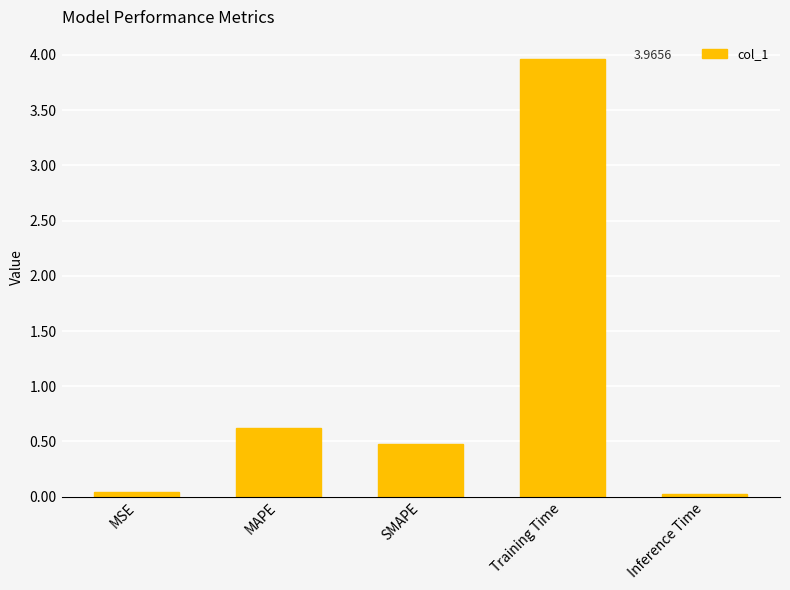

What position from the left is Inference Time?

5